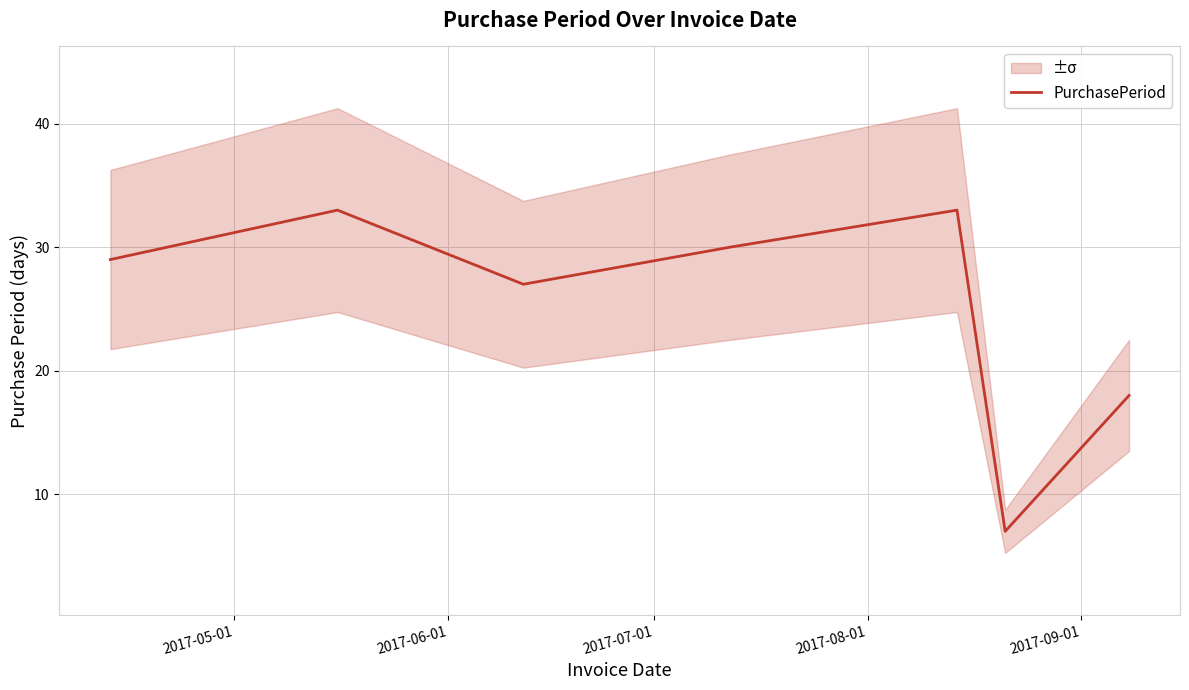

What is the difference between the maximum and minimum values?

26